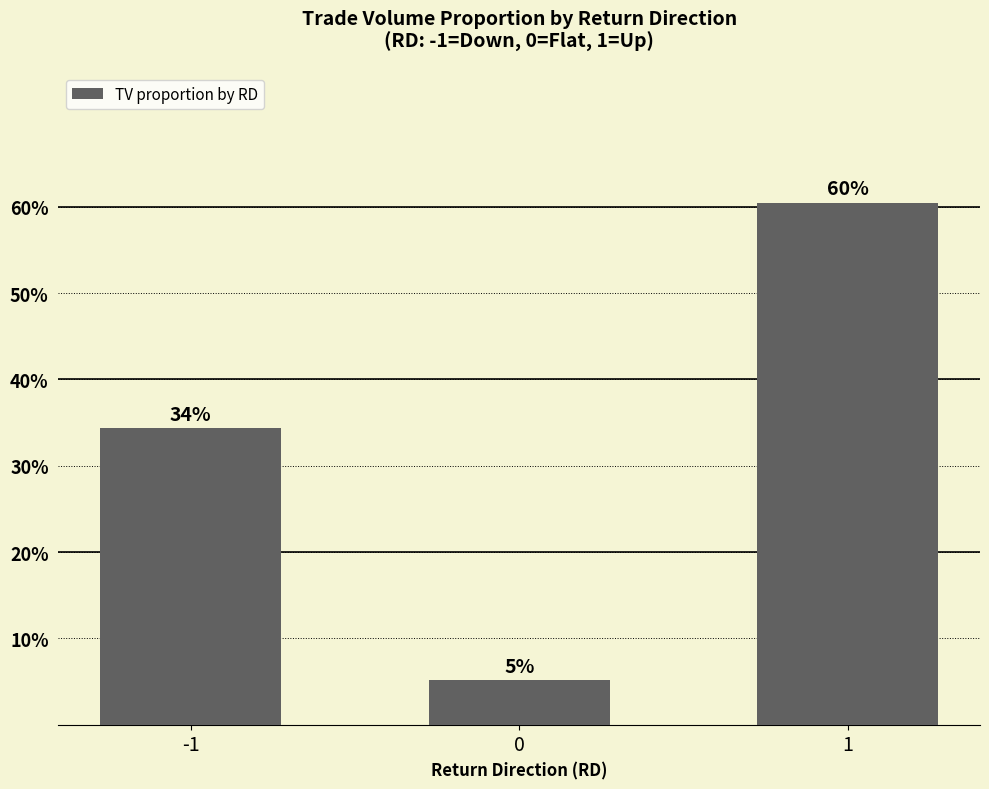

Are the bars horizontal?

No